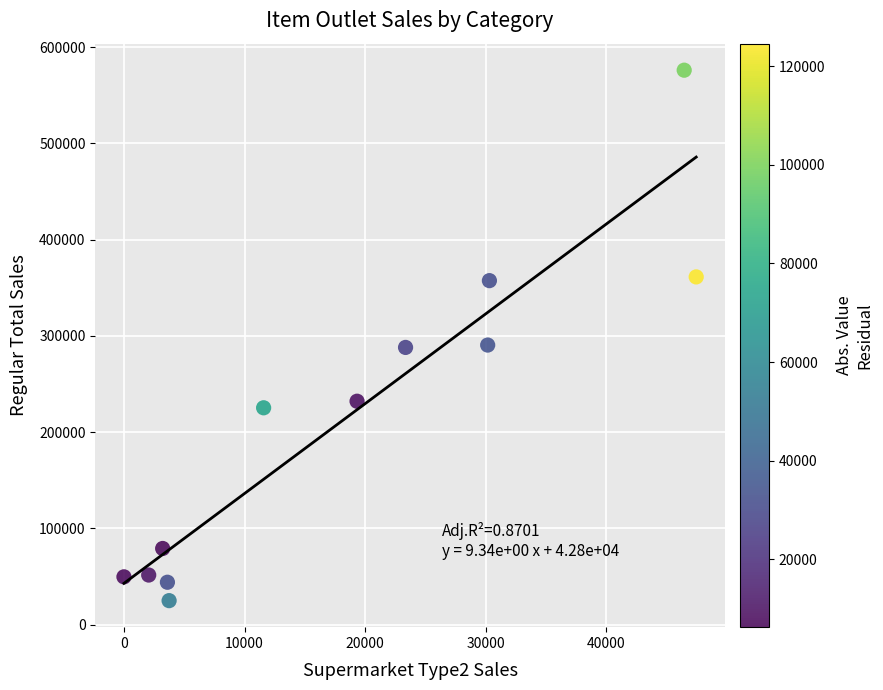

What is the average Y value?

214966.0